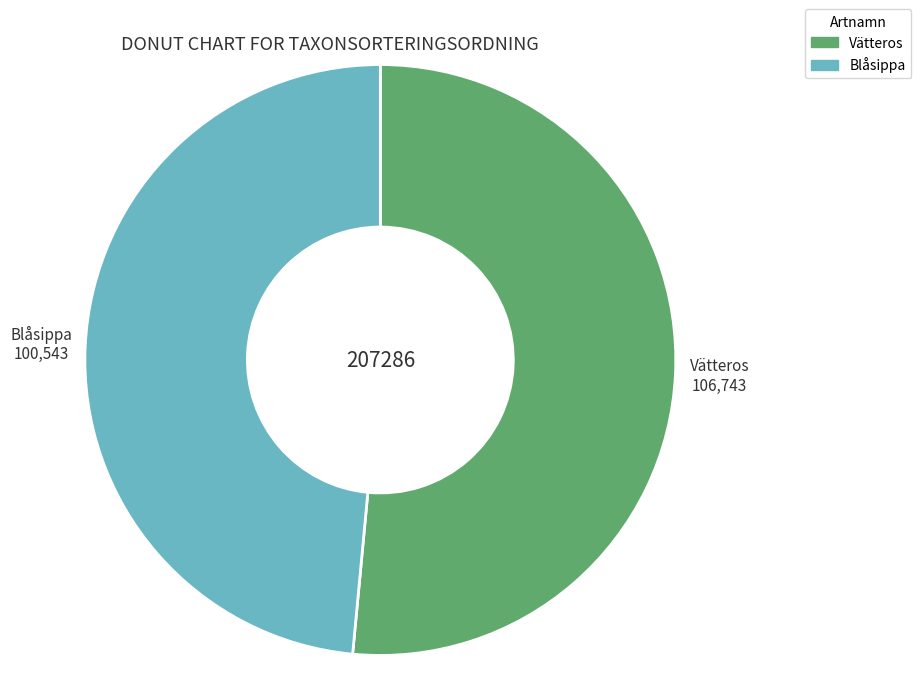

Do Blåsippa and Vätteros together represent more than half of the pie?

Yes